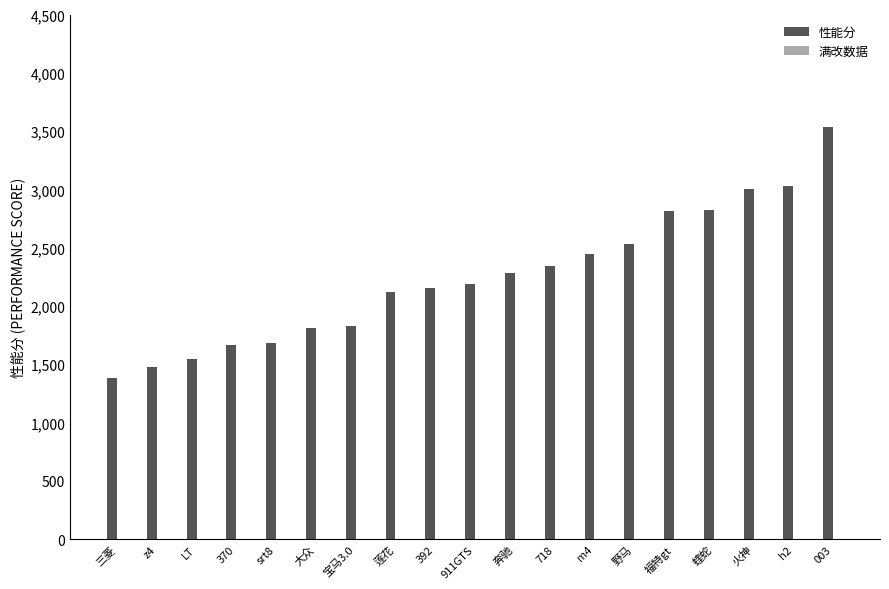

What value does the data have at m4?

2447